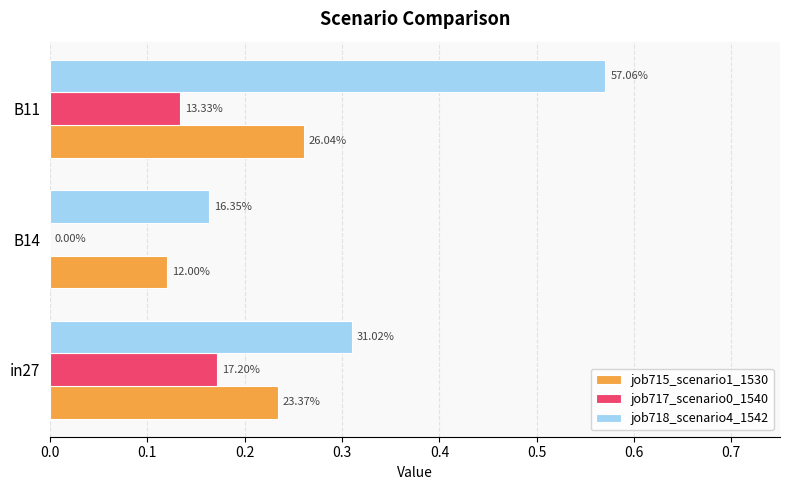

What is the highest value of the job715_scenario1_1530 series?

0.3